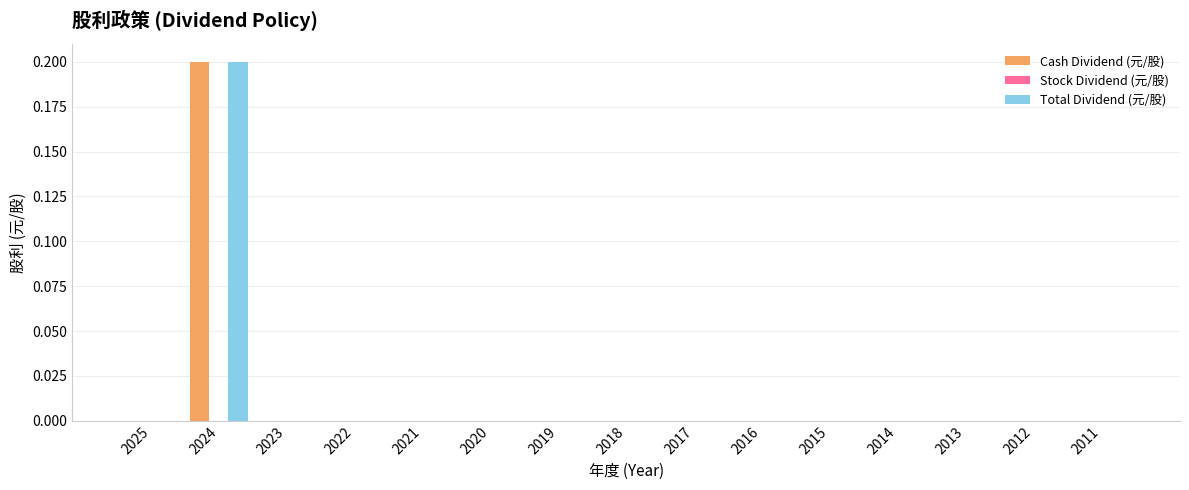

Does the chart contain stacked bars?

No